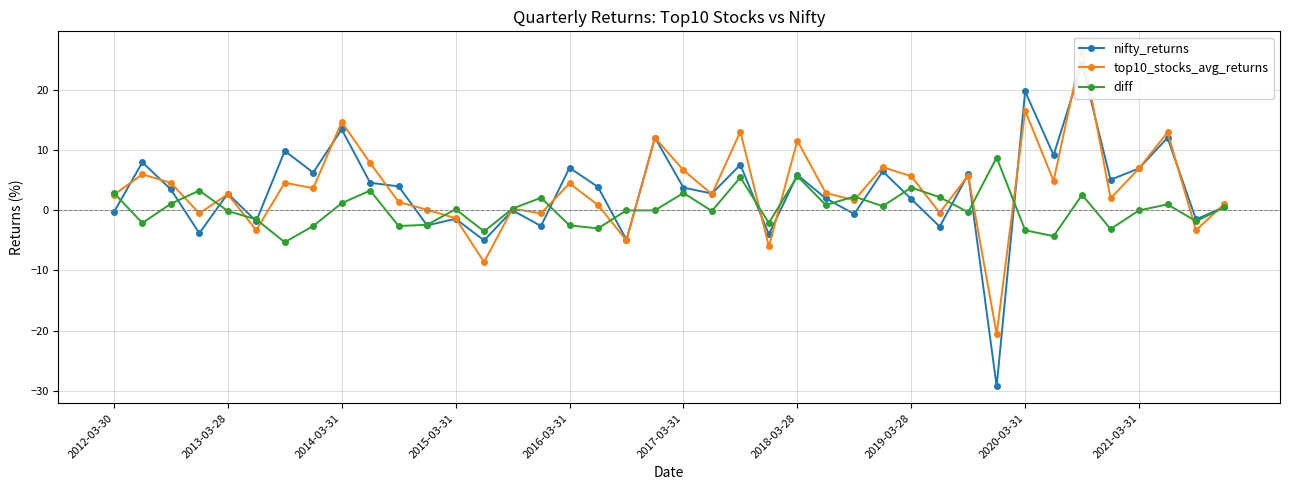

How many series are shown in this chart?

3